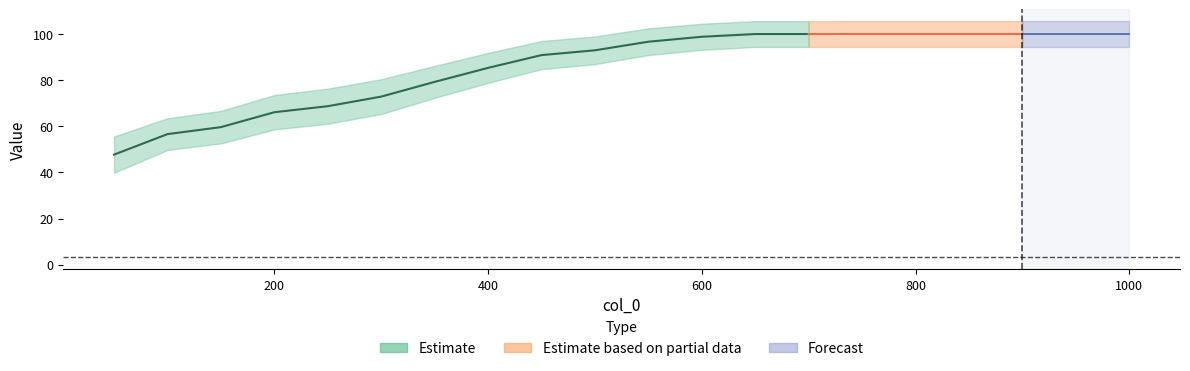

What is the lowest value of the col_1 series?

47.7